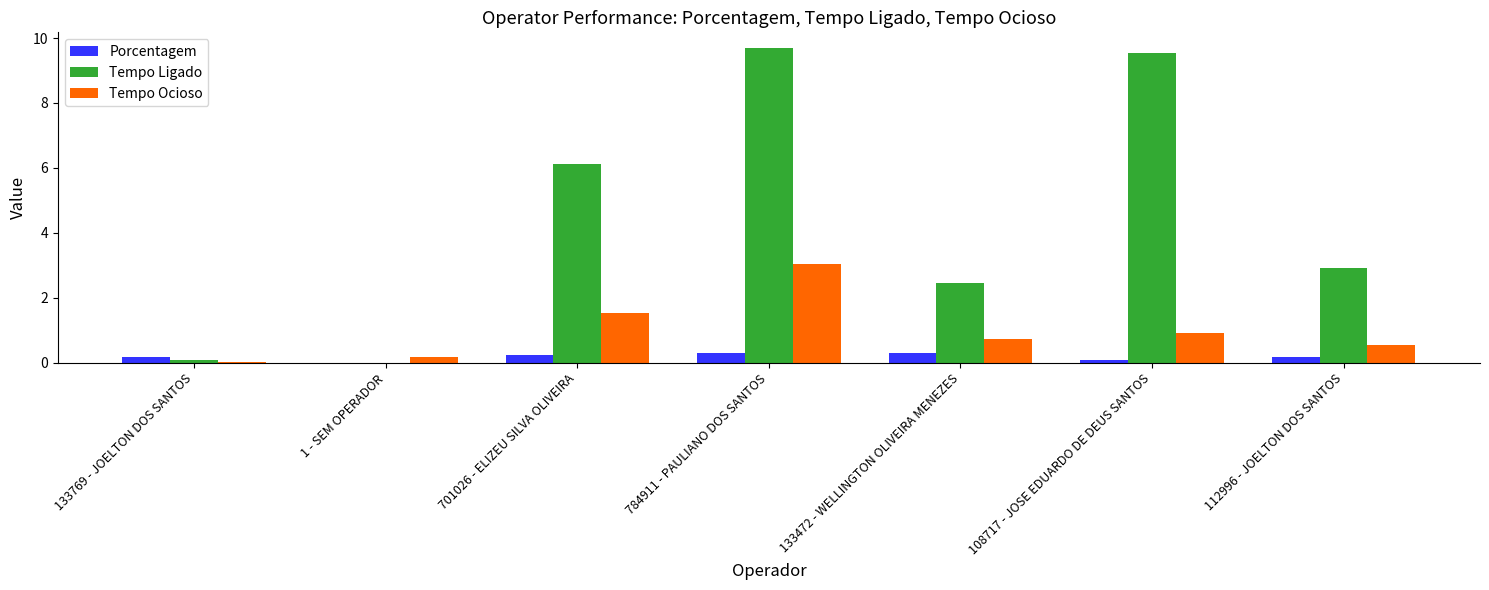

What is the total value across all series at 701026 - ELIZEU SILVA OLIVEIRA?

7.9